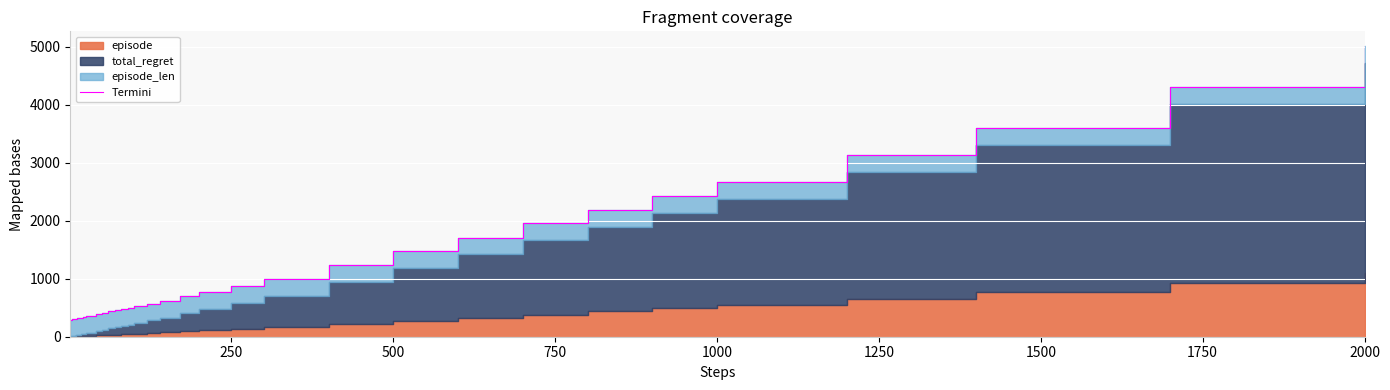

What is the maximum value shown in the chart?

5014.9